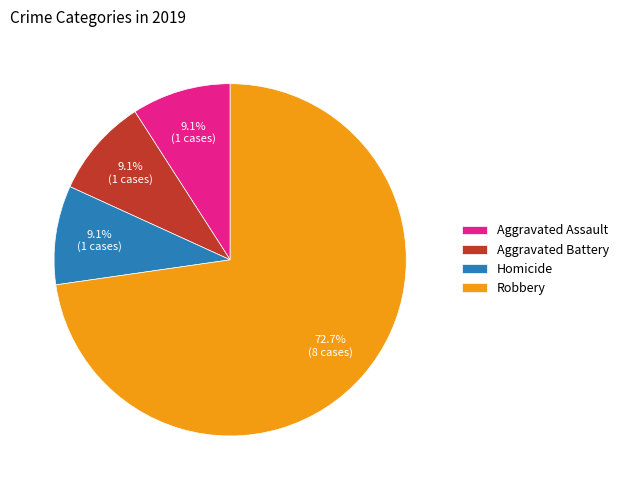

How many slices are in this pie chart?

4